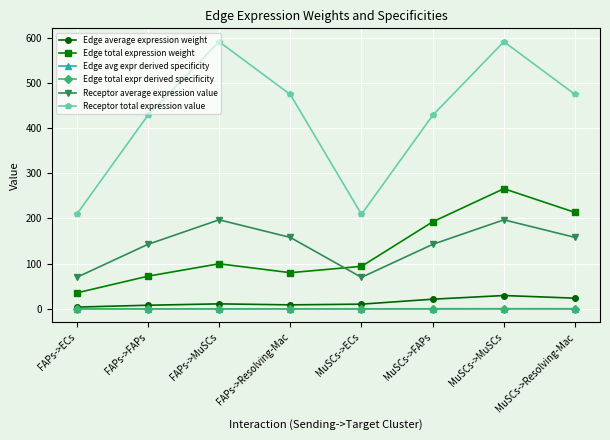

What is the approximate value of Receptor average expression value at MuSCs->Resolving-Mac?

158.1